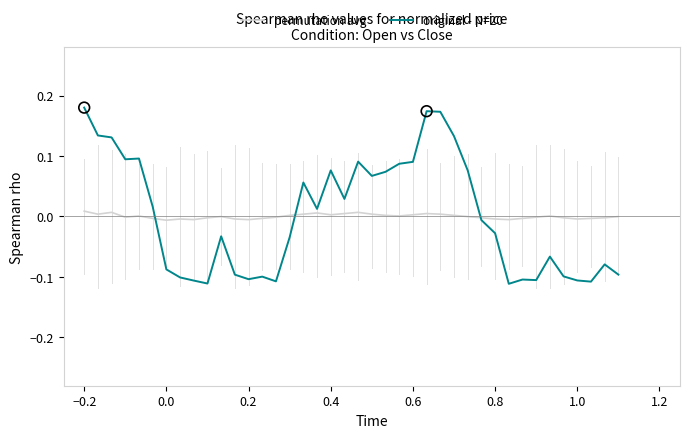

Which series has the widest spread of values?

original - N=20